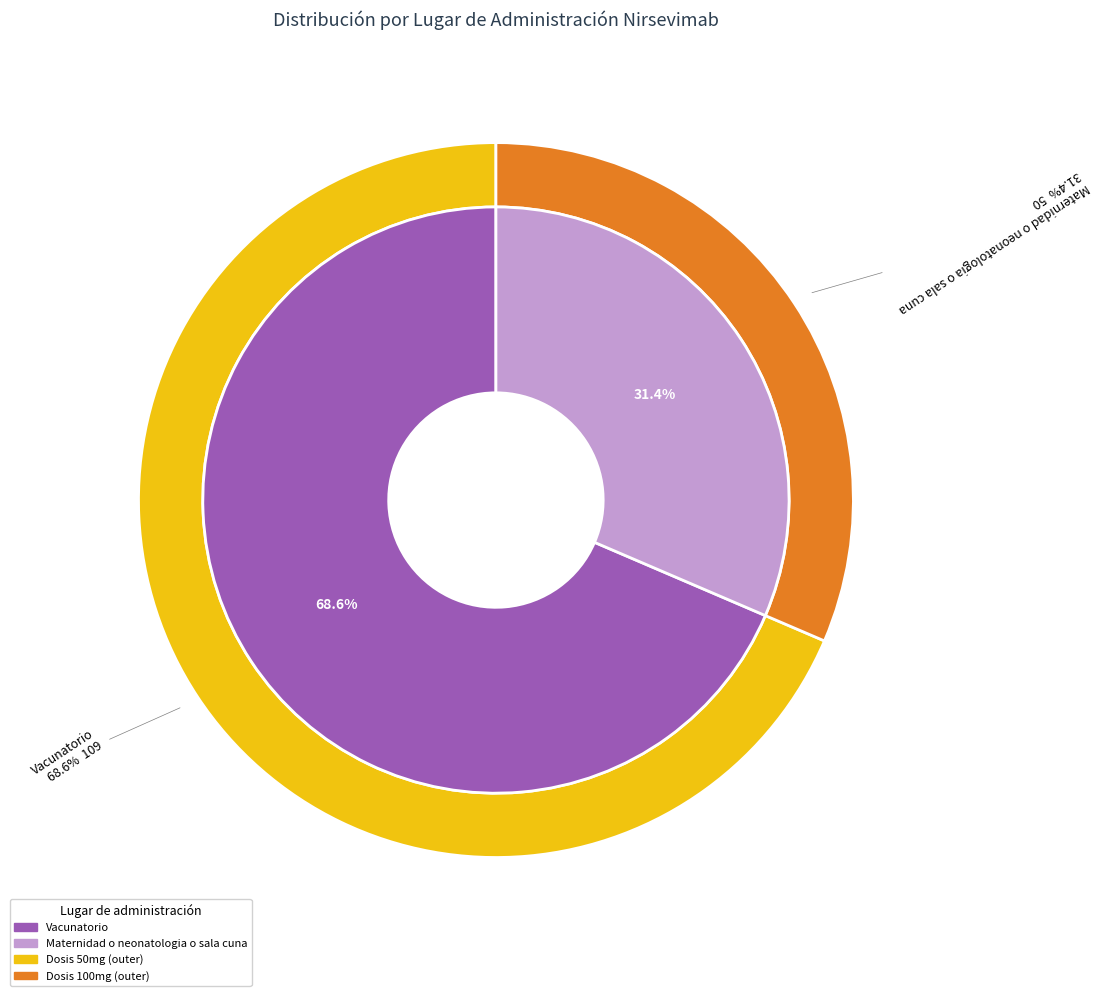

What percentage is the Vacunatorio slice, to the nearest percent?

69%